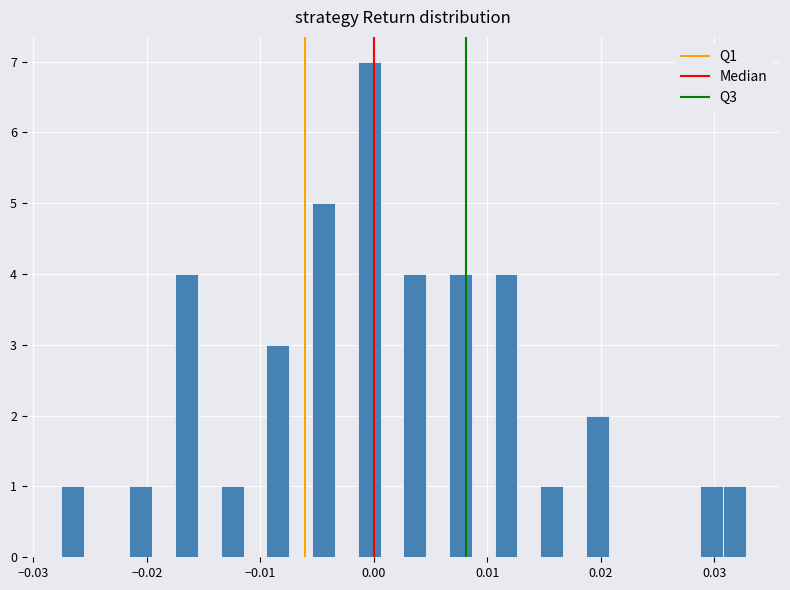

Around what value on the x-axis is the tallest bar? Give the approximate position of its centre, as read against the axis.

0.000